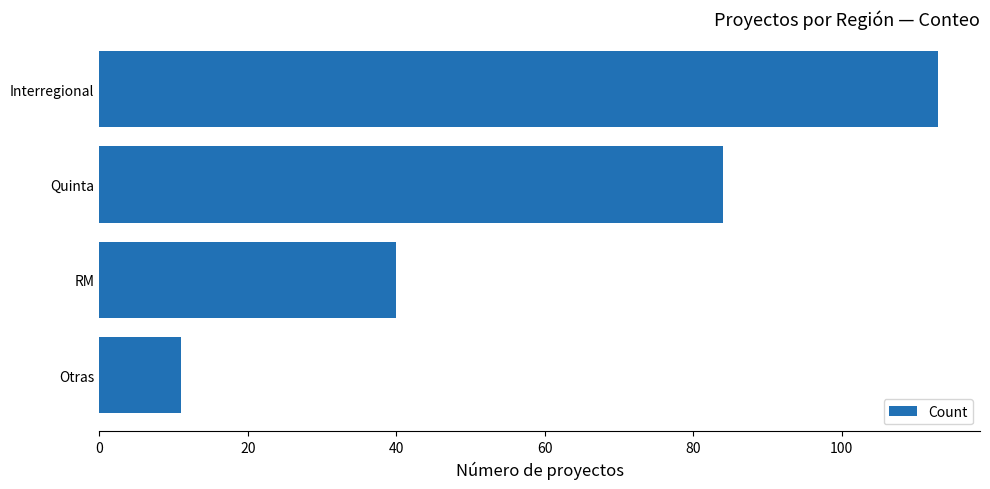

Rank the categories by value from lowest to highest.

Otras, RM, Quinta, Interregional